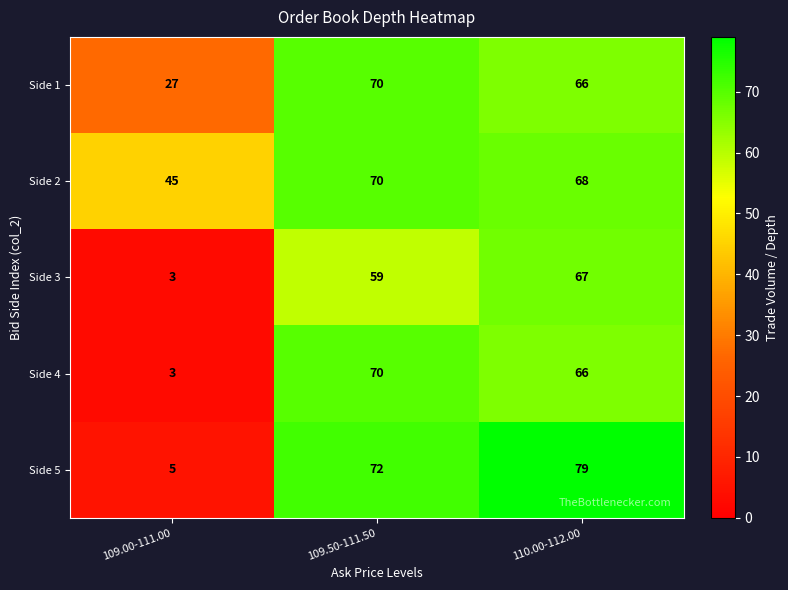

Reading left to right, list all the values displayed in this chart.

Side 1: 27	70	66
Side 2: 45	70	68
Side 3: 3	59	67
Side 4: 3	70	66
Side 5: 5	72	79